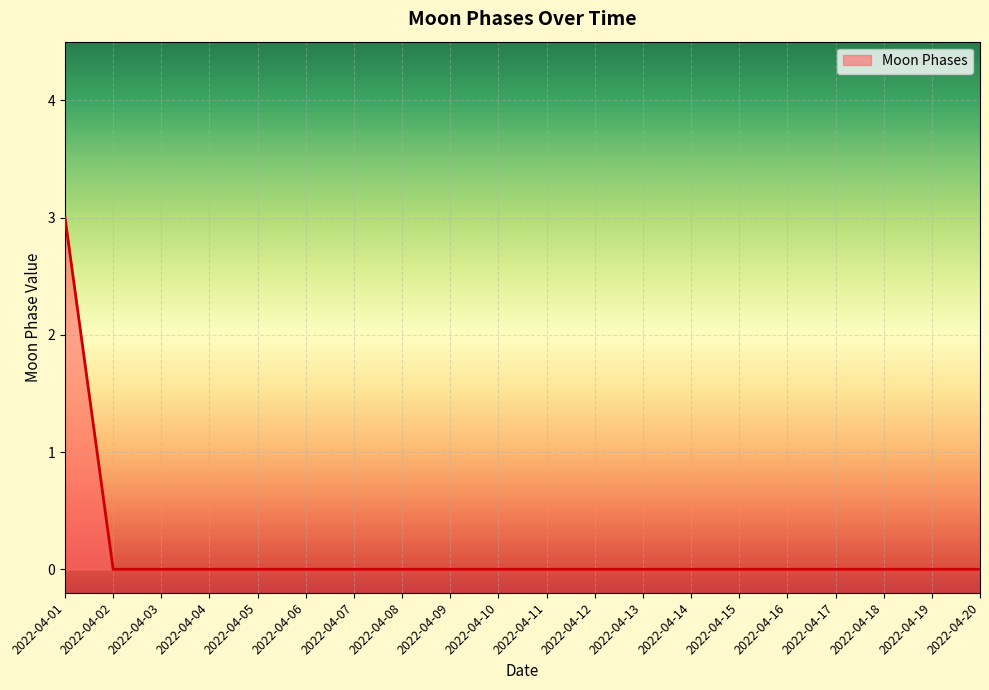

What is the maximum value shown in the chart?

3